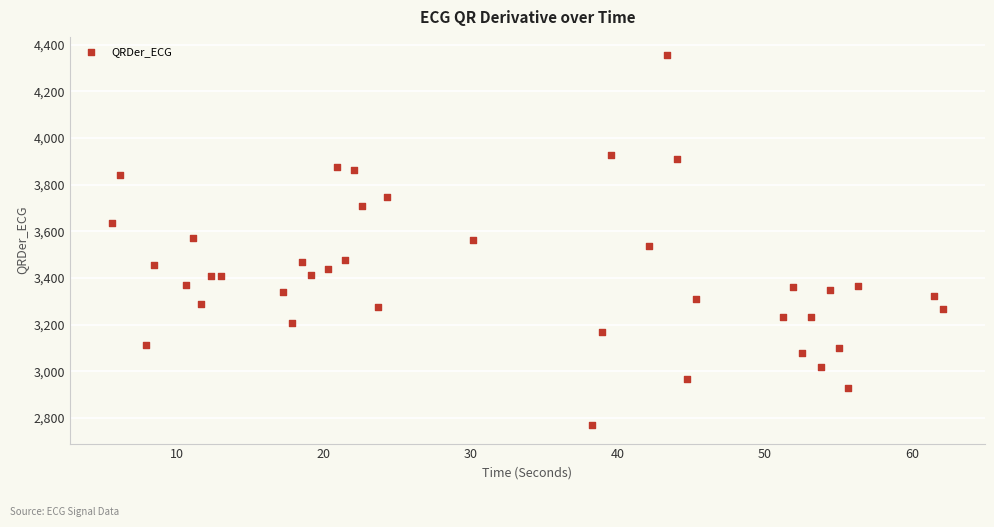

What is the range of Y values (max minus min)?

1583.9